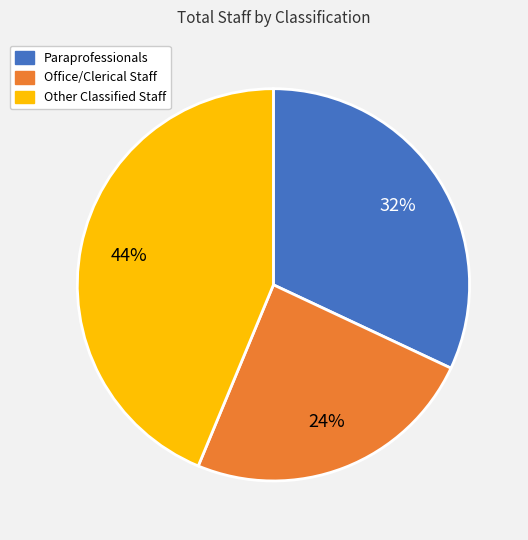

Count the number of slices in the pie.

3